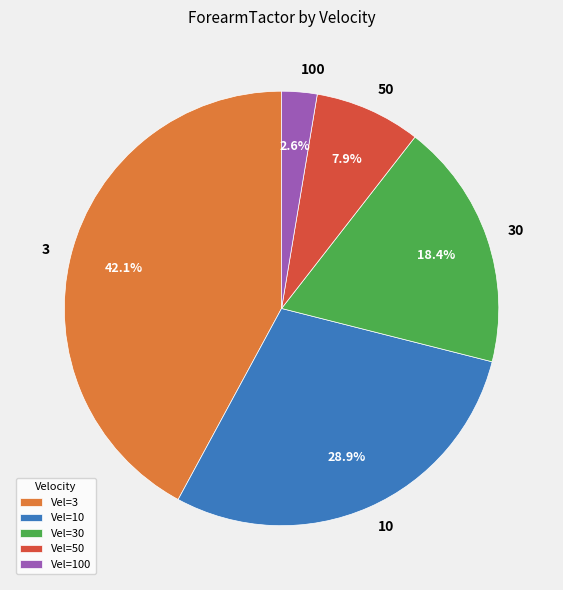

How many slices are in this pie chart?

5